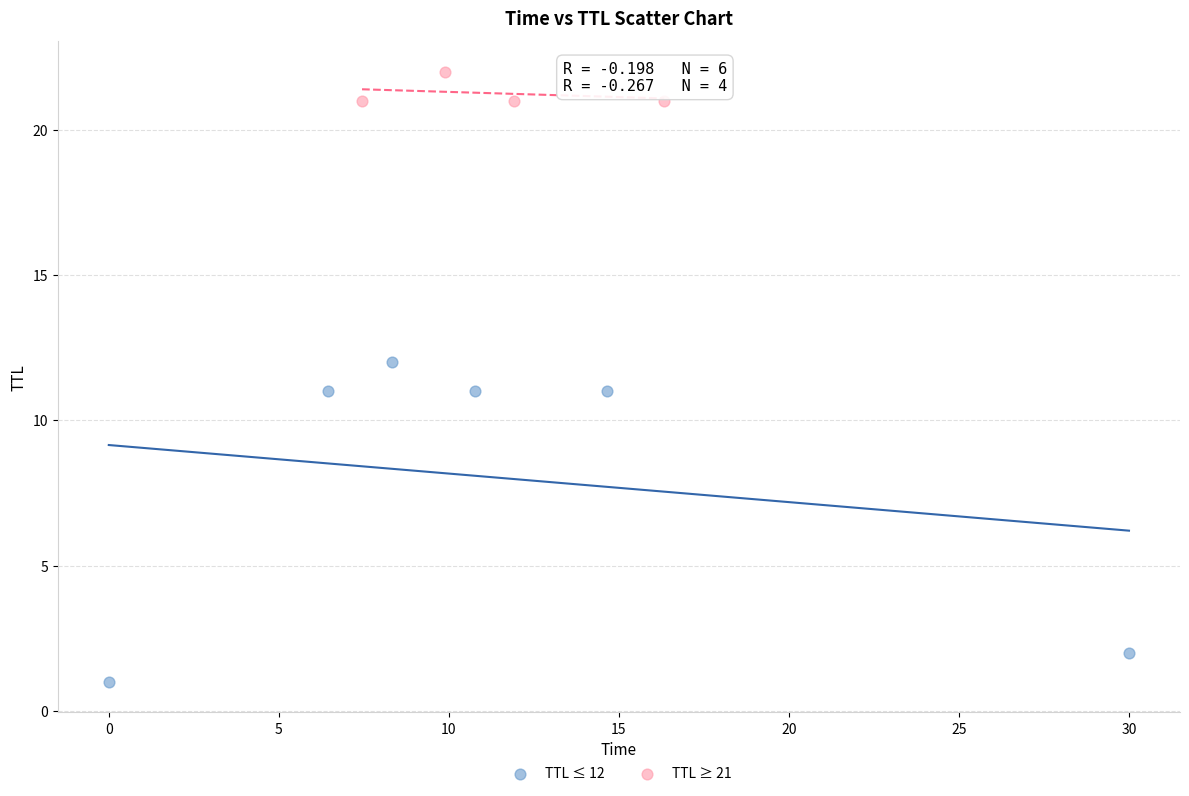

Which series has the widest spread of Y values?

TTL ≤ 12